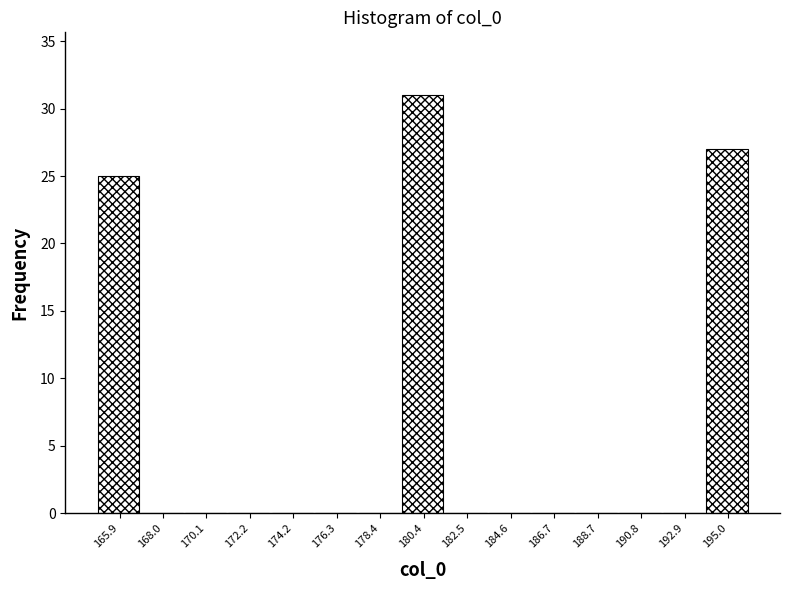

Which range on the x-axis has the tallest bar?

179.5 to 181.5